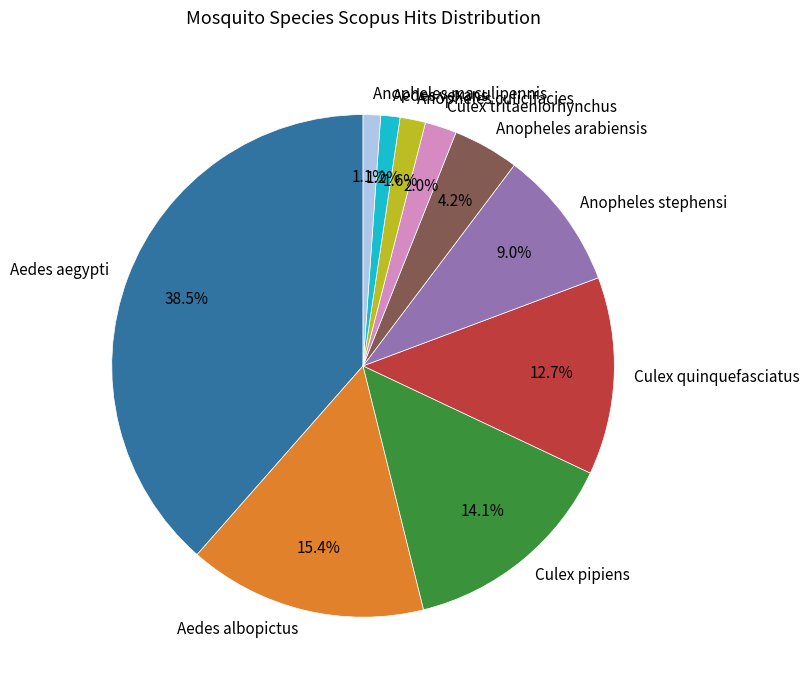

True or false: Aedes vexans accounts for 11% of the total.

False